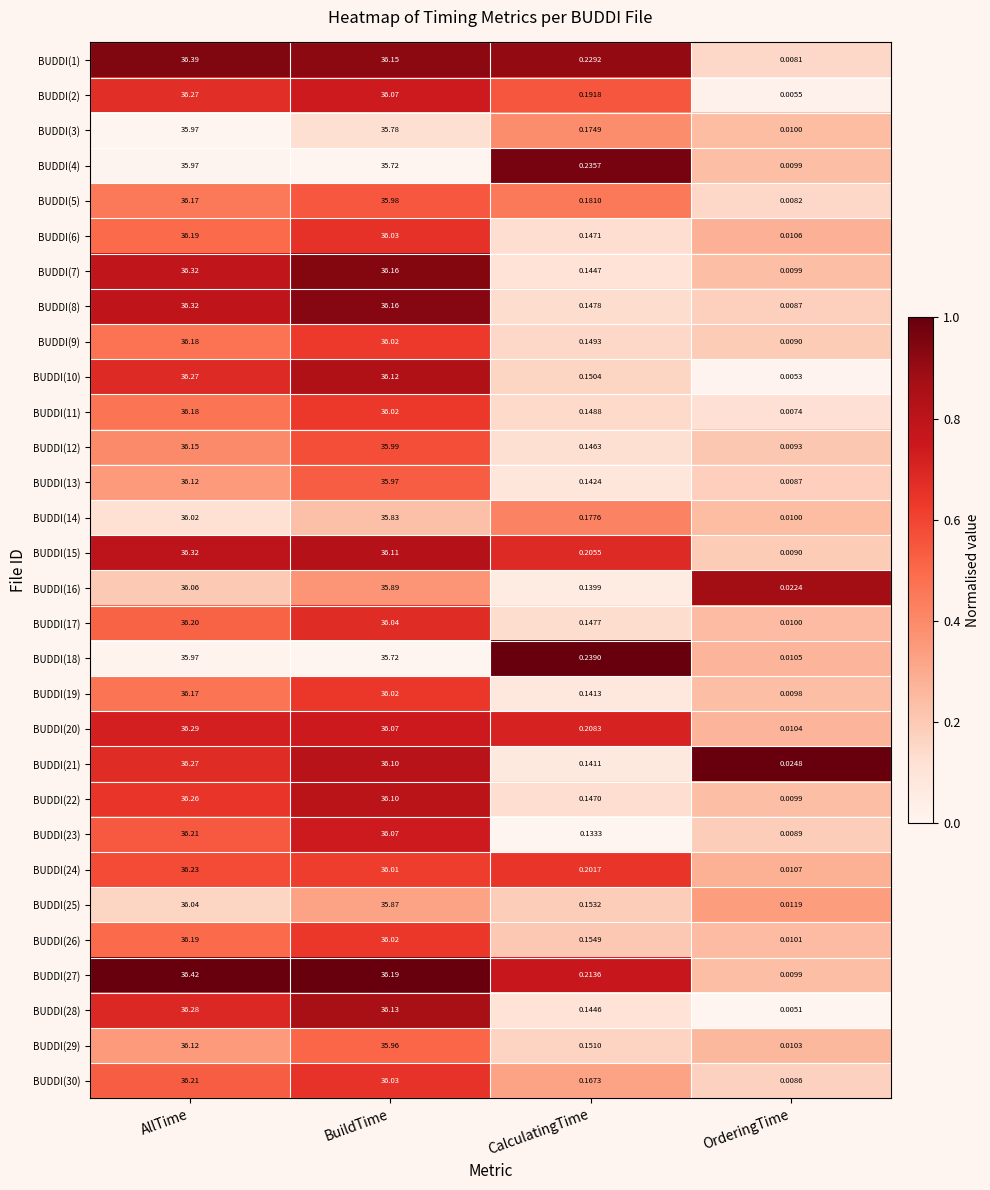

At which label is BUDDI(25) closest to 18?

CalculatingTime